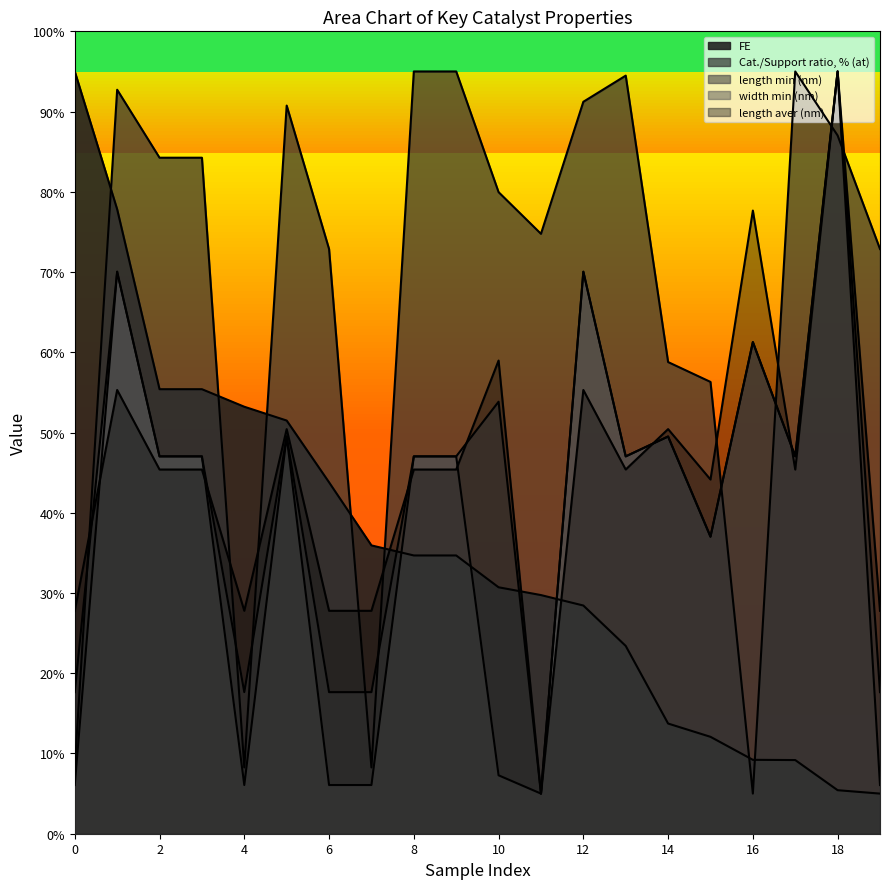

True or false: length min (nm) and width min (nm) cross at least once.

False